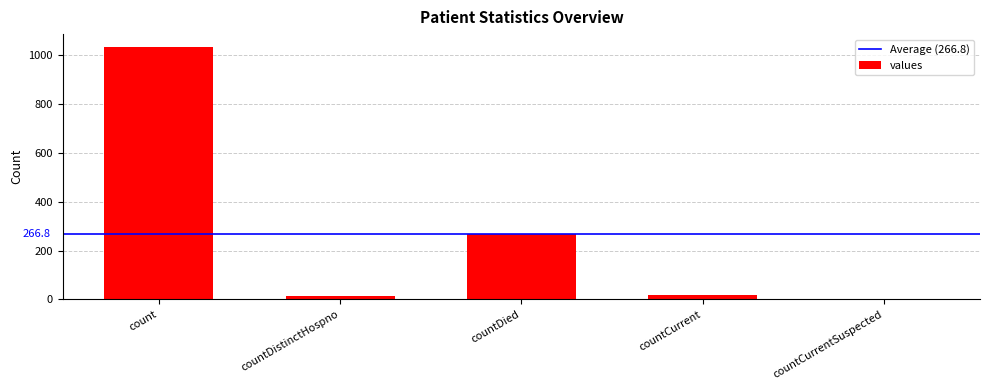

How many series are shown in this chart?

1